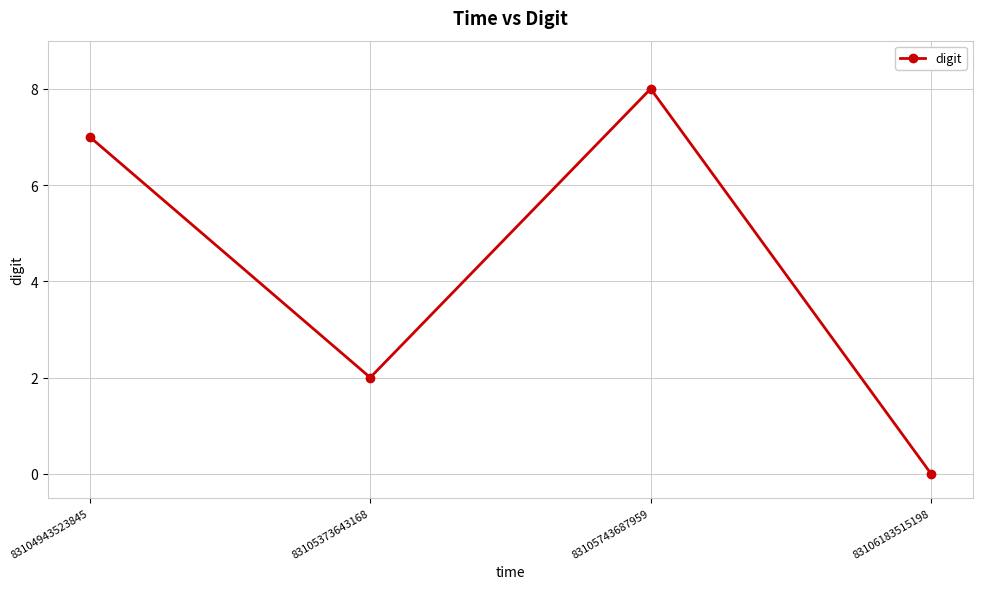

Which has a higher value, 83104943523845 or 83105373643168?

83104943523845